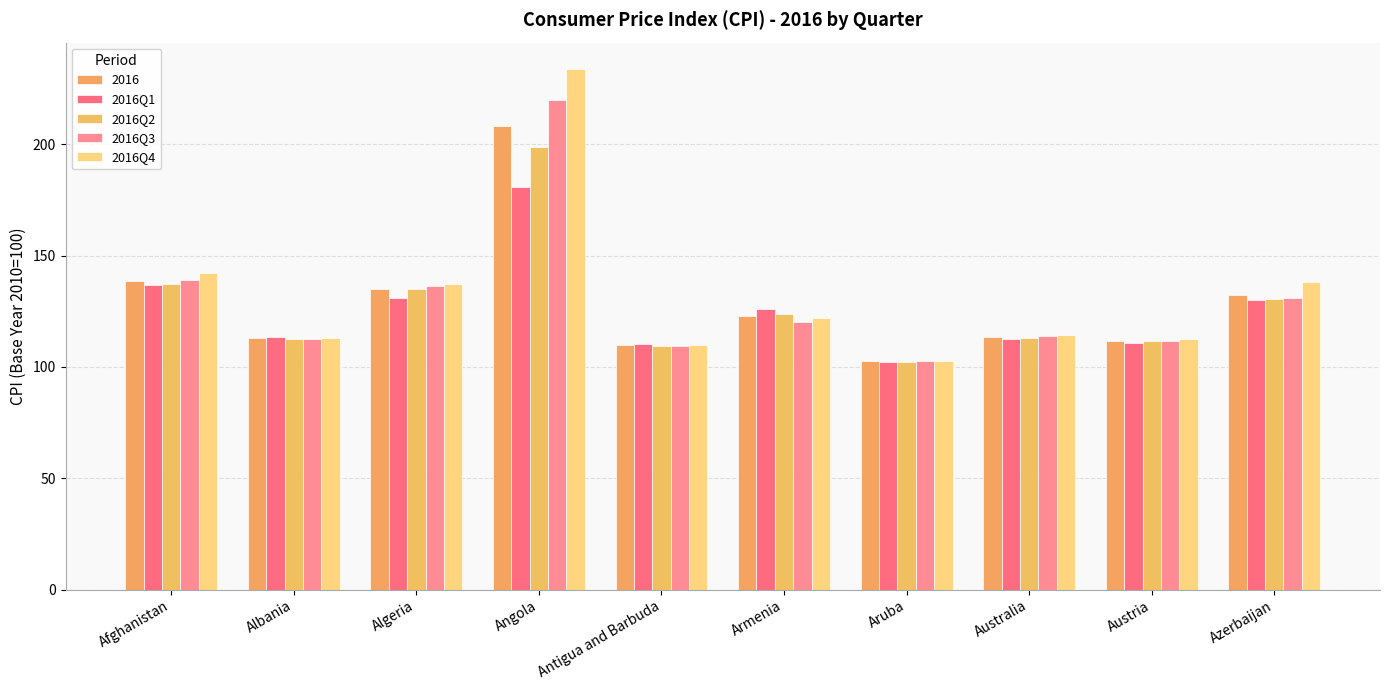

At which label is 2016Q4 closest to 168?

Afghanistan